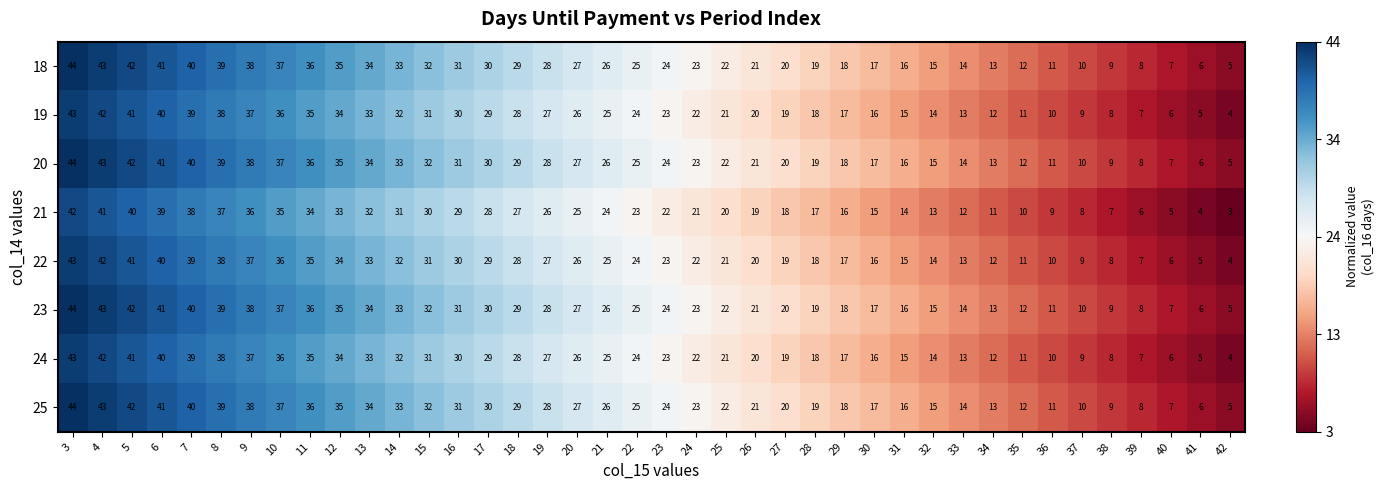

Where does the 23 series first go above 25?

3